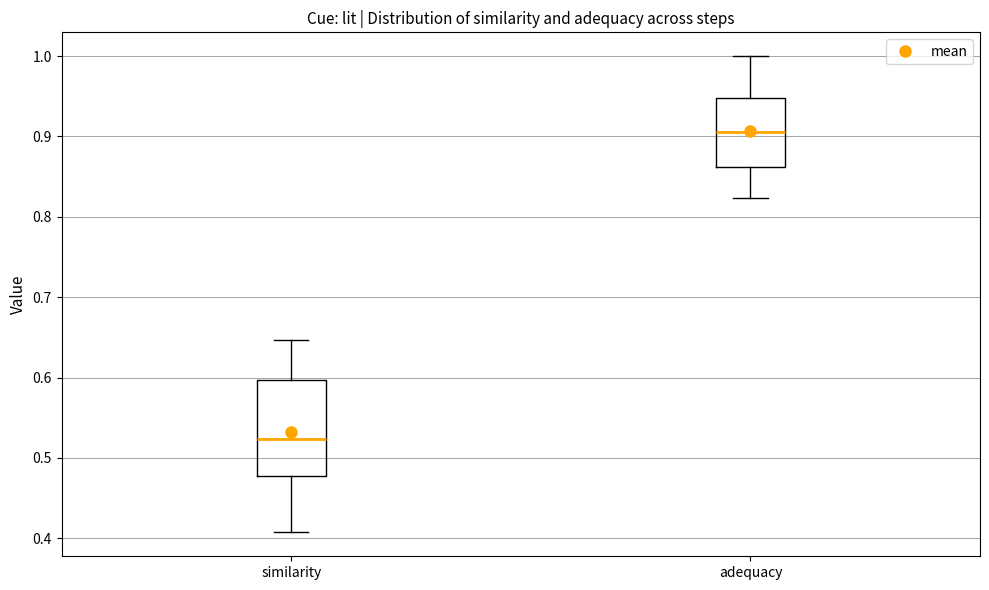

Which box has the highest median line?

adequacy